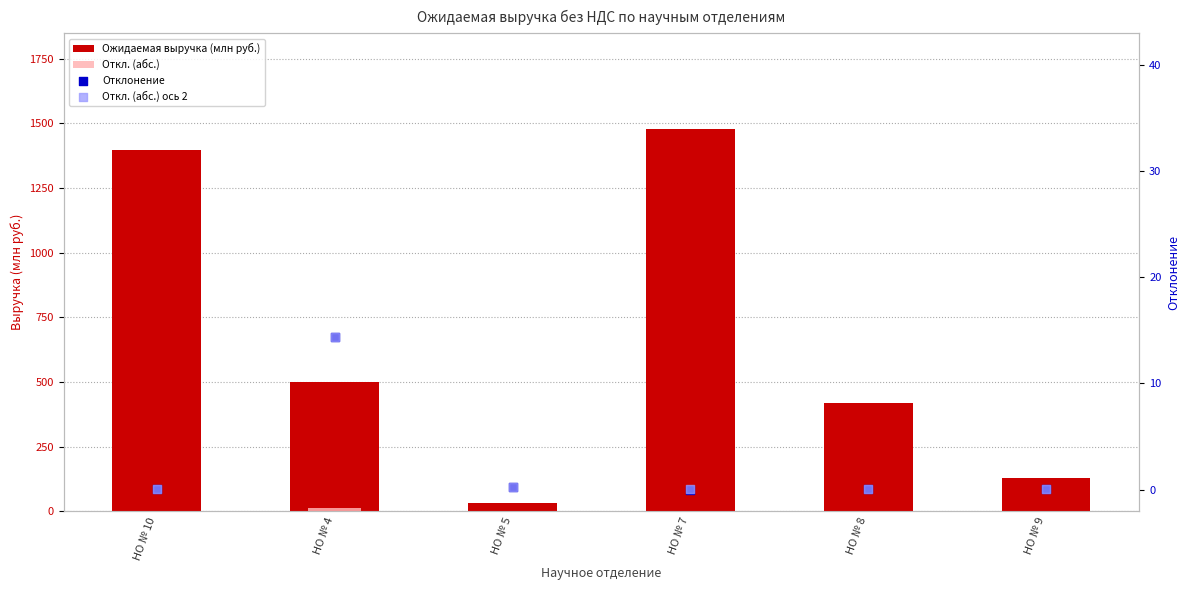

Which series contains the lowest Y value?

Отклонение